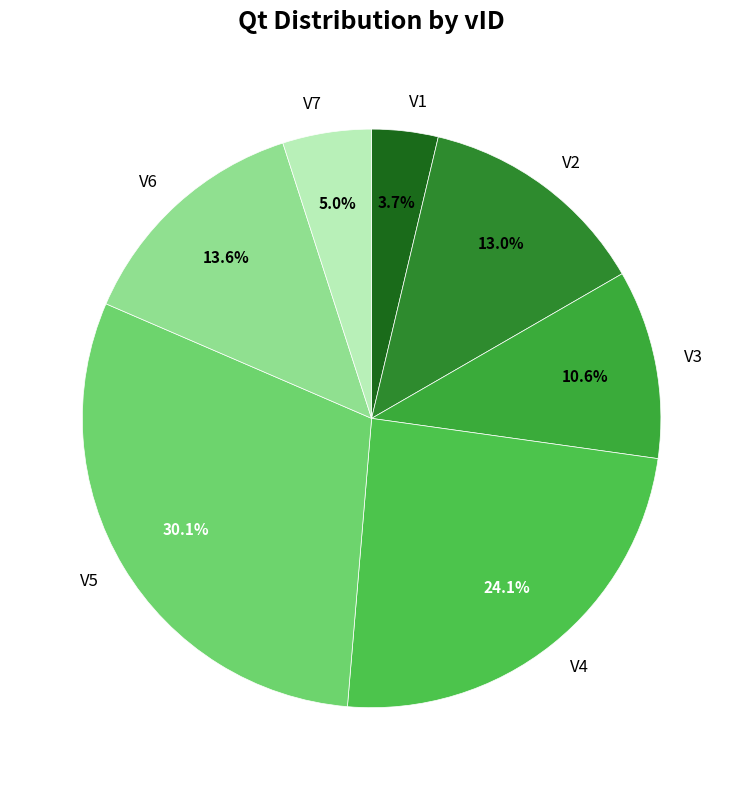

The V2 slice represents 5% of the pie. True or false?

False